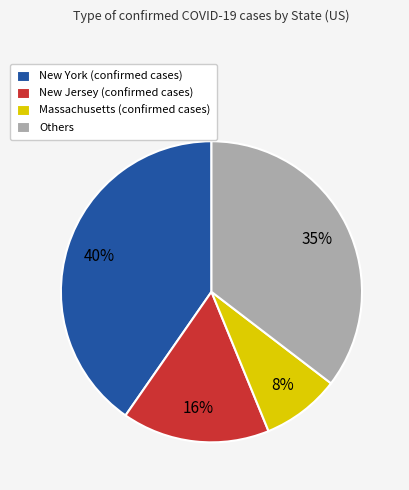

Is the sum of Others and Massachusetts (confirmed cases) greater than half?

No